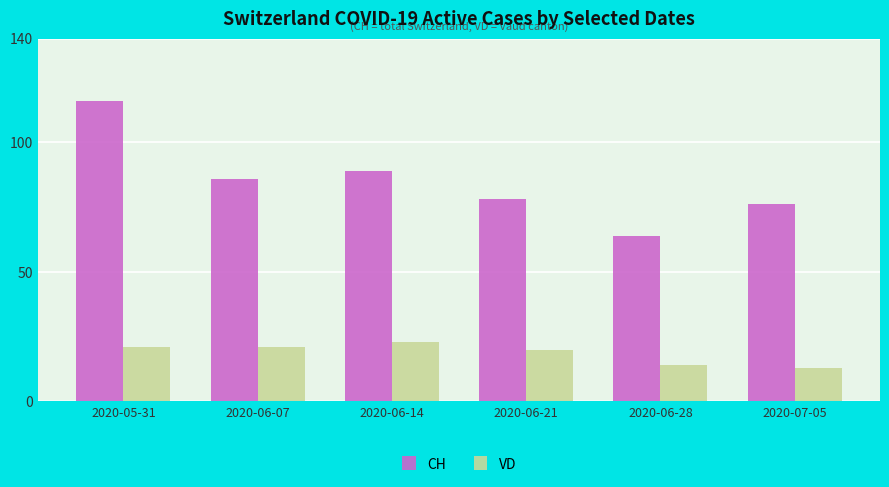

What is the smallest value displayed?

13